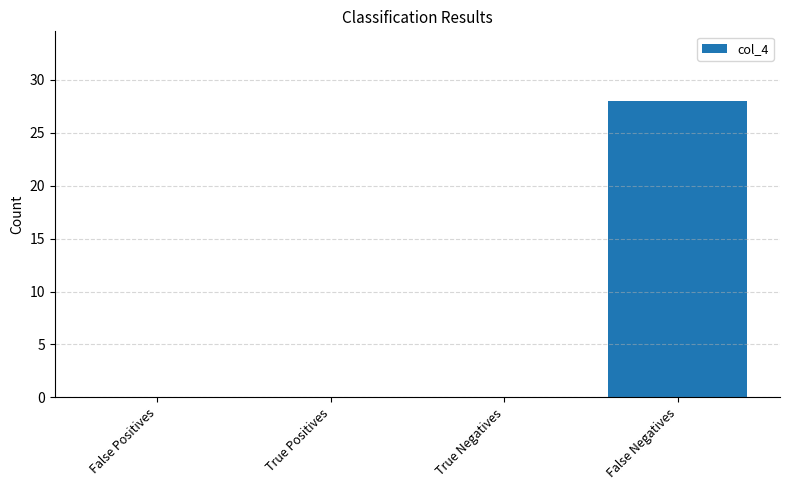

The chart shows a value of 13 at True Positives. True or false?

False